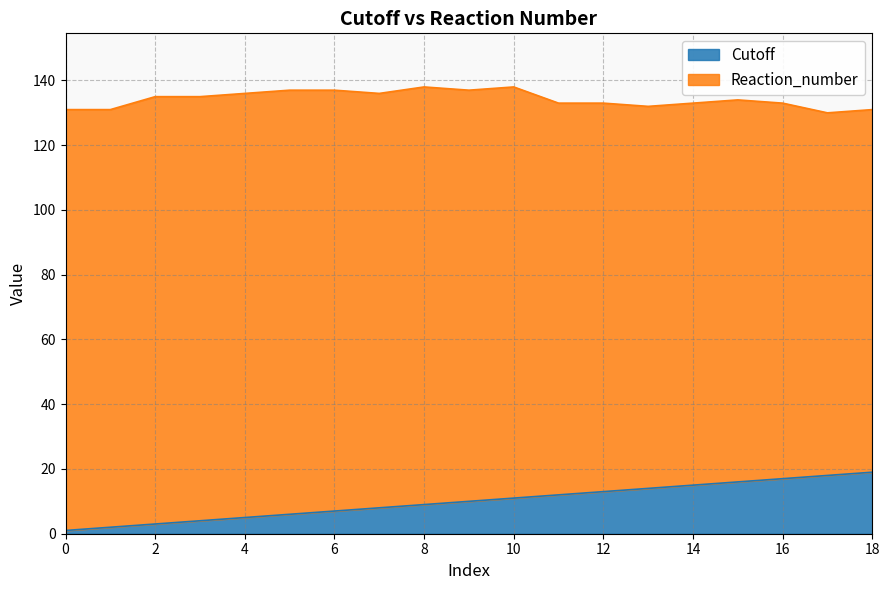

Rank the categories by value from highest to lowest.

18, 17, 16, 15, 14, 13, 12, 11, 10, 9, 8, 7, 6, 5, 4, 3, 2, 1, 0